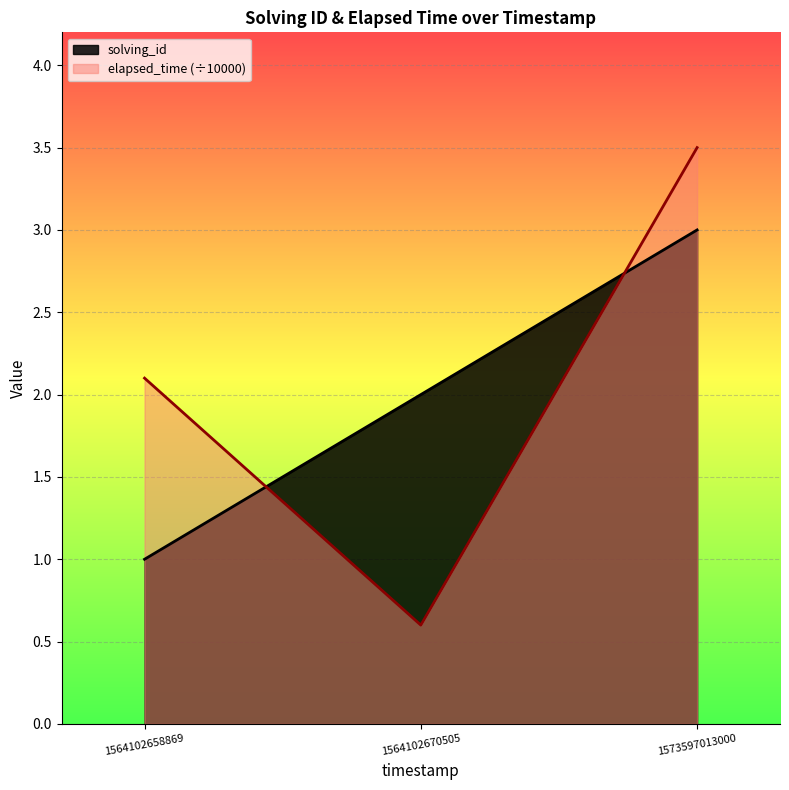

Count the elapsed_time values in the range 0 to 3.

2